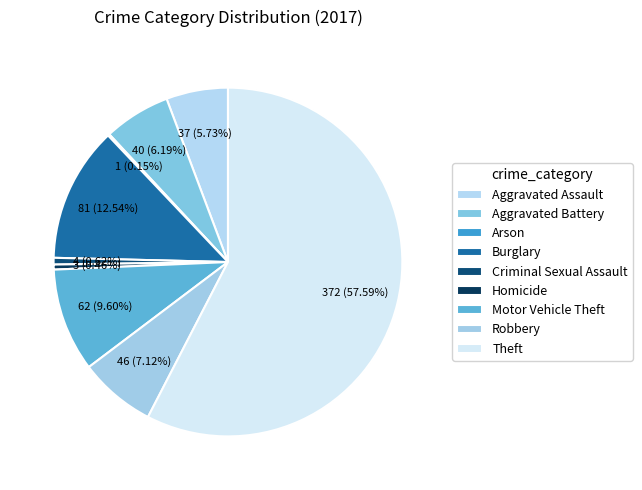

The Arson slice represents 0% of the pie. True or false?

True